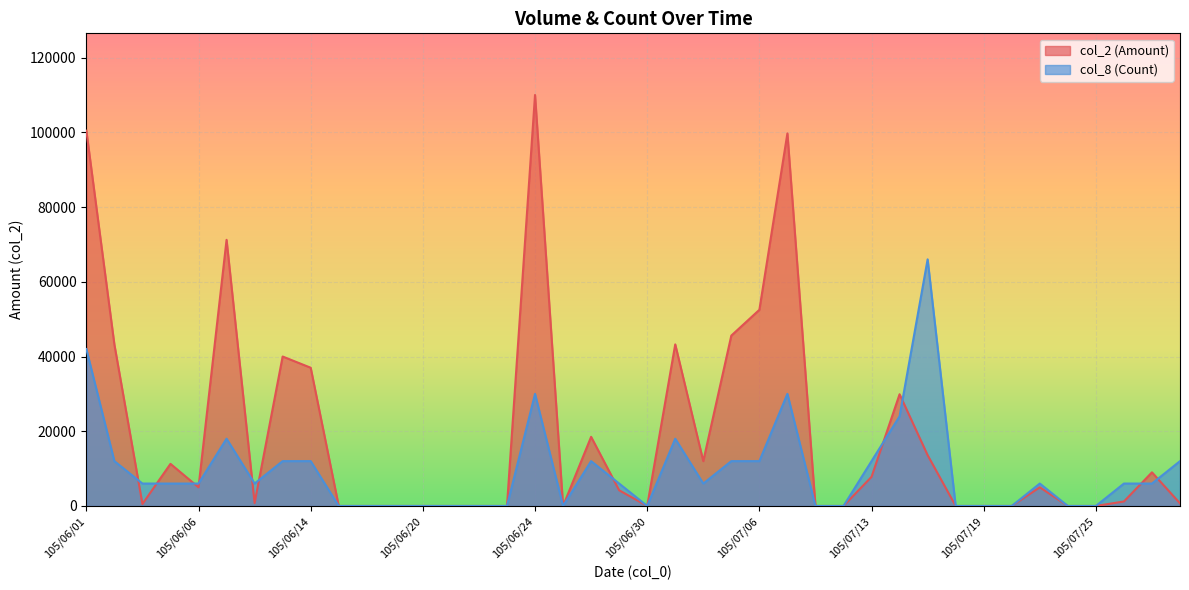

Which series has the largest total across all categories?

col_2 (Amount)